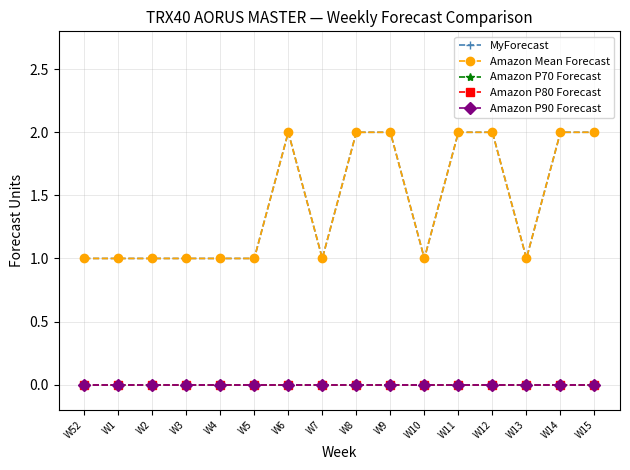

Rank the series by their maximum value, from highest to lowest.

MyForecast, Amazon Mean Forecast, Amazon P70 Forecast, Amazon P80 Forecast, Amazon P90 Forecast